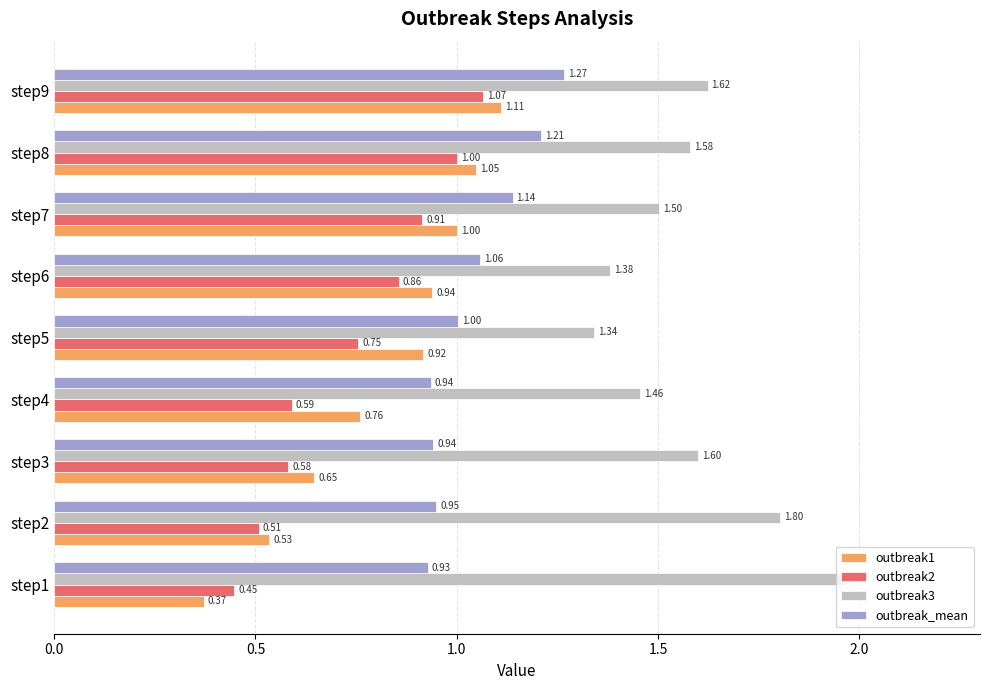

What are all the series names shown in the legend?

outbreak1, outbreak2, outbreak3, outbreak_mean